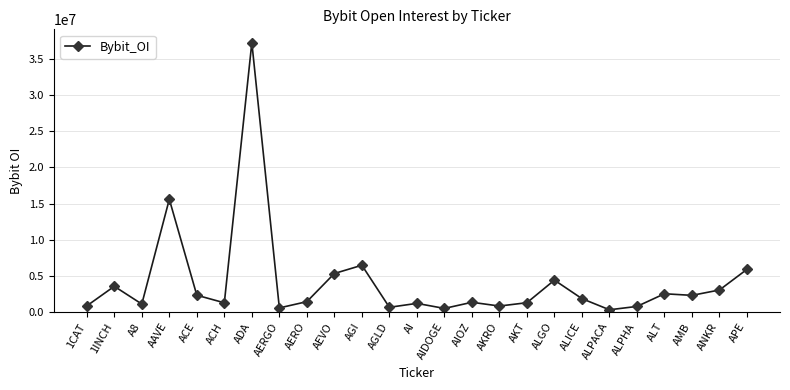

Between A8 and ANKR, which is larger?

ANKR